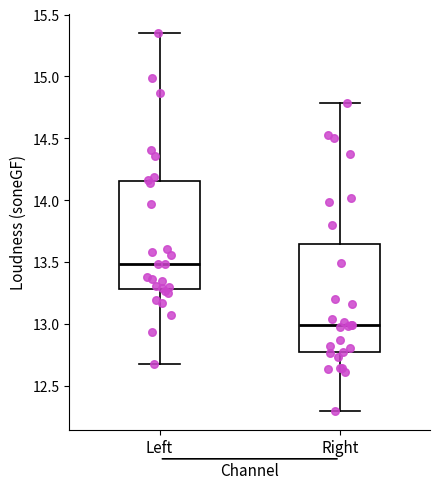

Reading left to right, read every box against the y-axis: the position of its median line, the range the box covers, and the ends of its whiskers. The values are not printed on the chart, so give them approximately, as read against the axis.

Left: median 13.50, box 13.30 to 14.15, whiskers 12.70 to 15.35
Right: median 13.00, box 12.75 to 13.65, whiskers 12.30 to 14.80